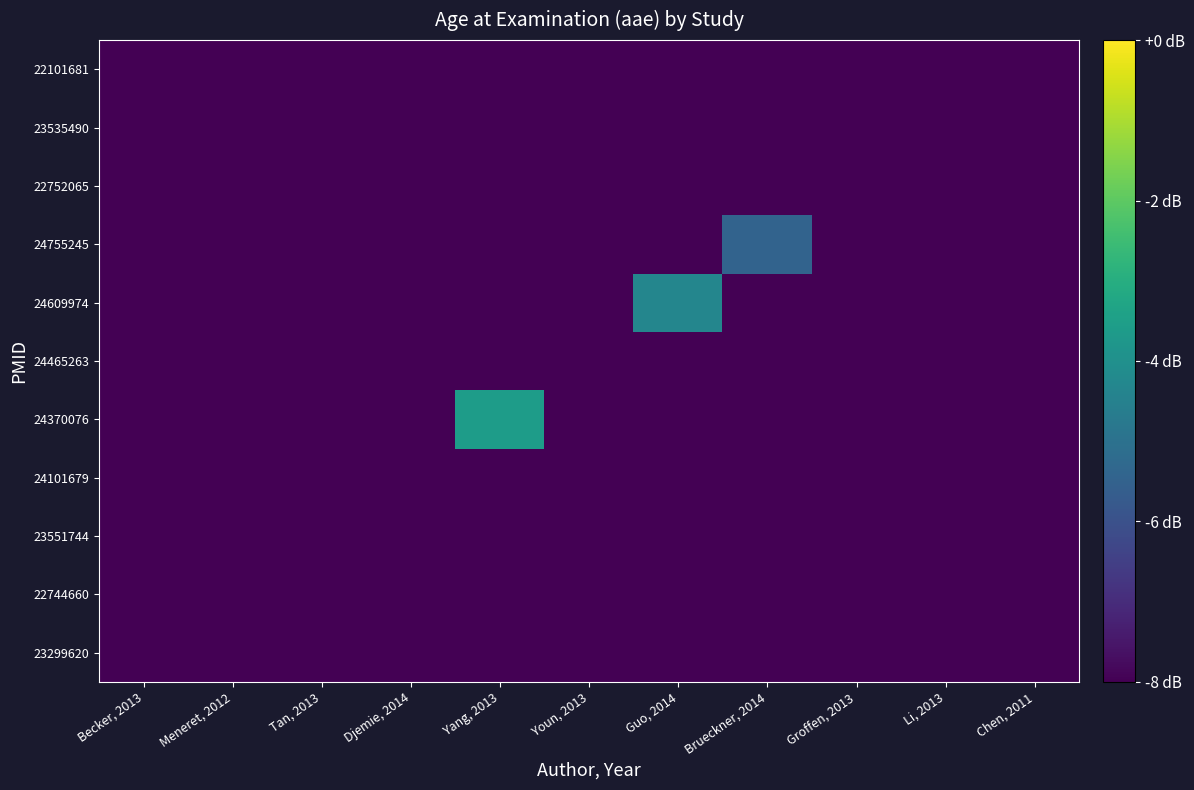

How many data points does each series have?

11